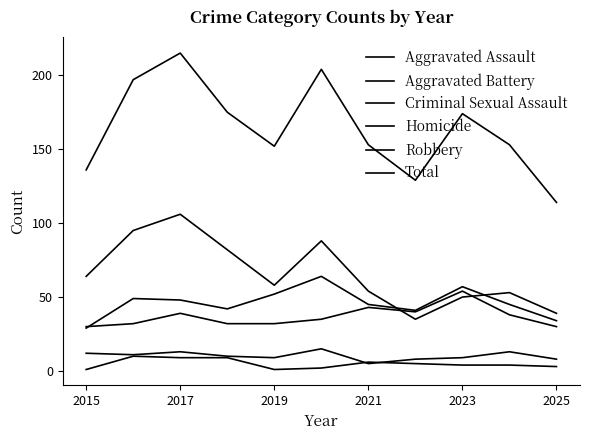

How many lines are shown in the chart?

6